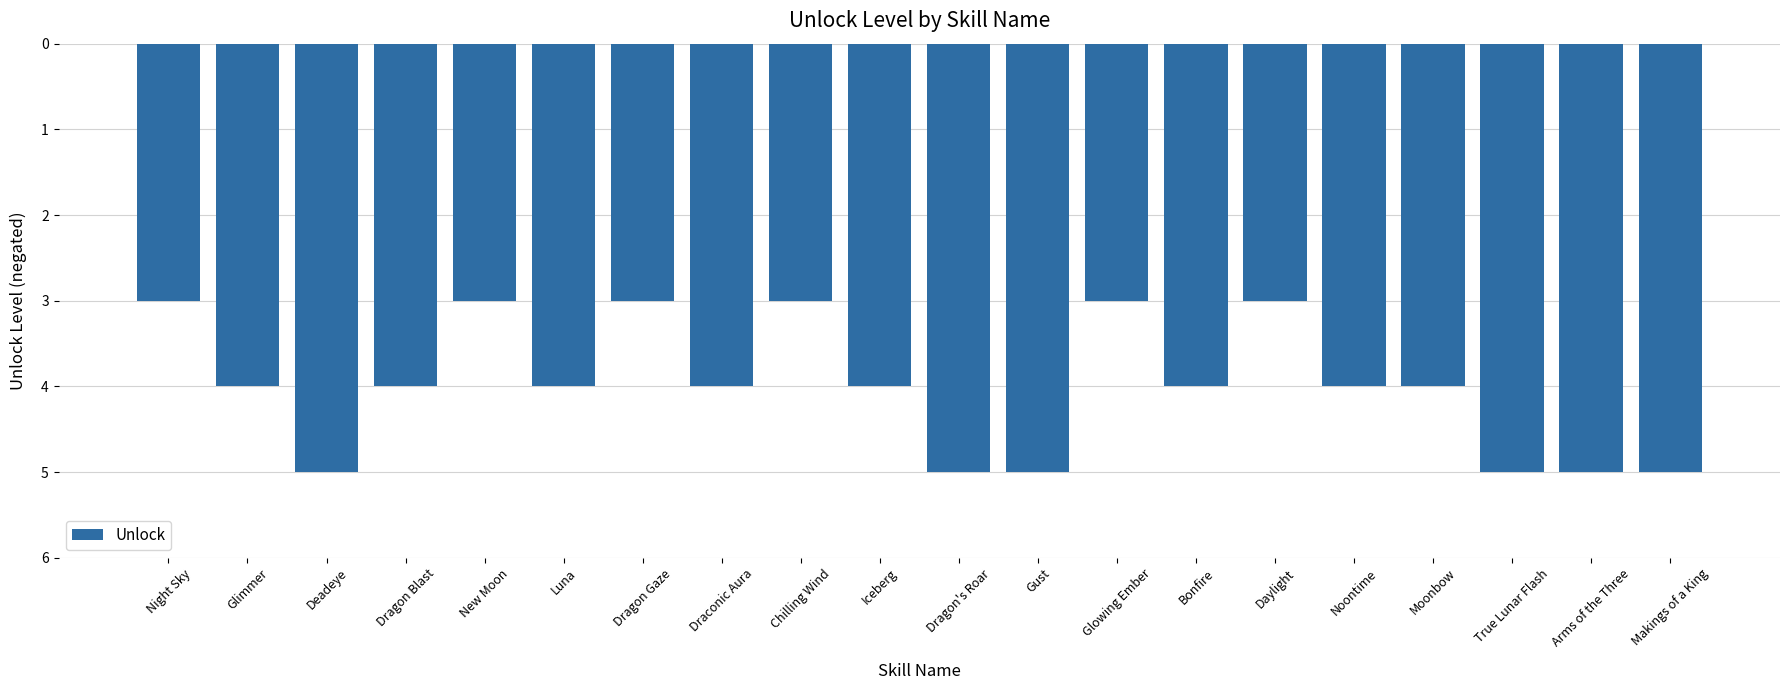

Rank the categories by value from highest to lowest.

Night Sky, New Moon, Dragon Gaze, Chilling Wind, Glowing Ember, Daylight, Glimmer, Dragon Blast, Luna, Draconic Aura, Iceberg, Bonfire, Noontime, Moonbow, Deadeye, Dragon's Roar, Gust, True Lunar Flash, Arms of the Three, Makings of a King